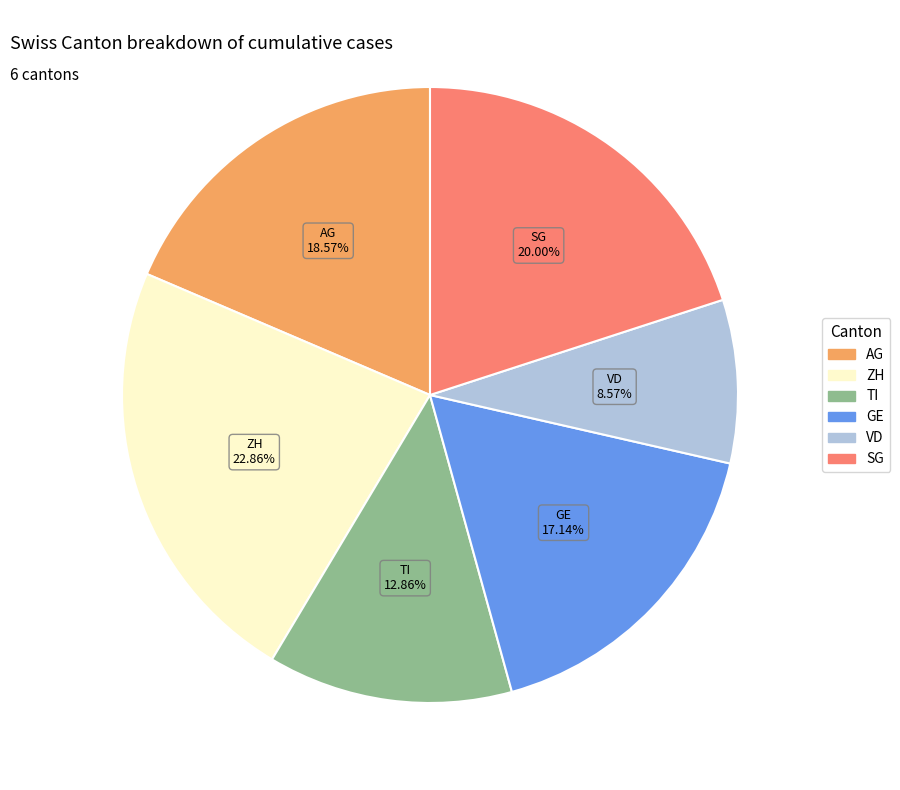

What percentage is the ZH slice, to the nearest percent?

23%